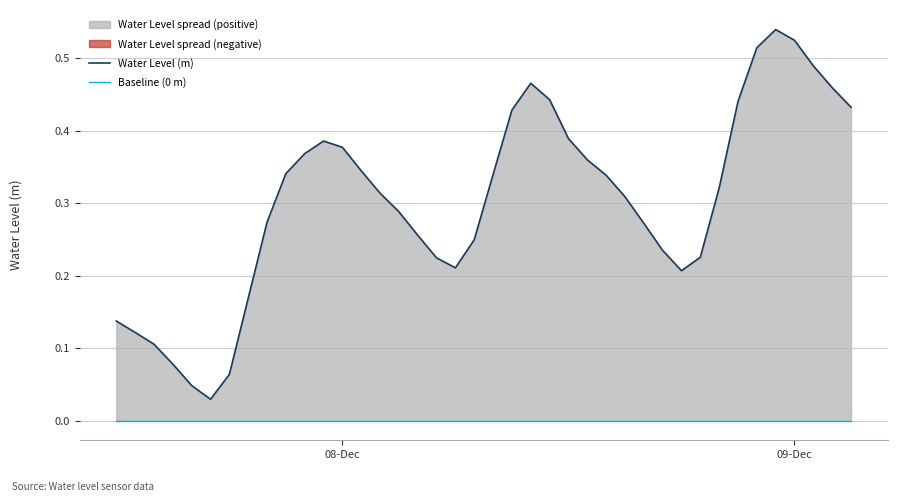

At which label is Baseline (0 m) closest to 0?

08-Dec